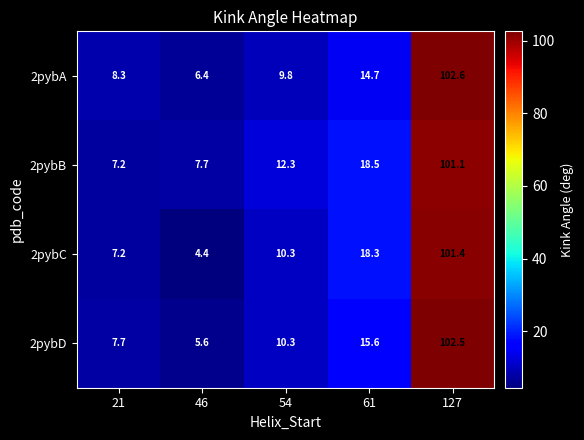

What is the highest value of the 2pybA series?

102.6